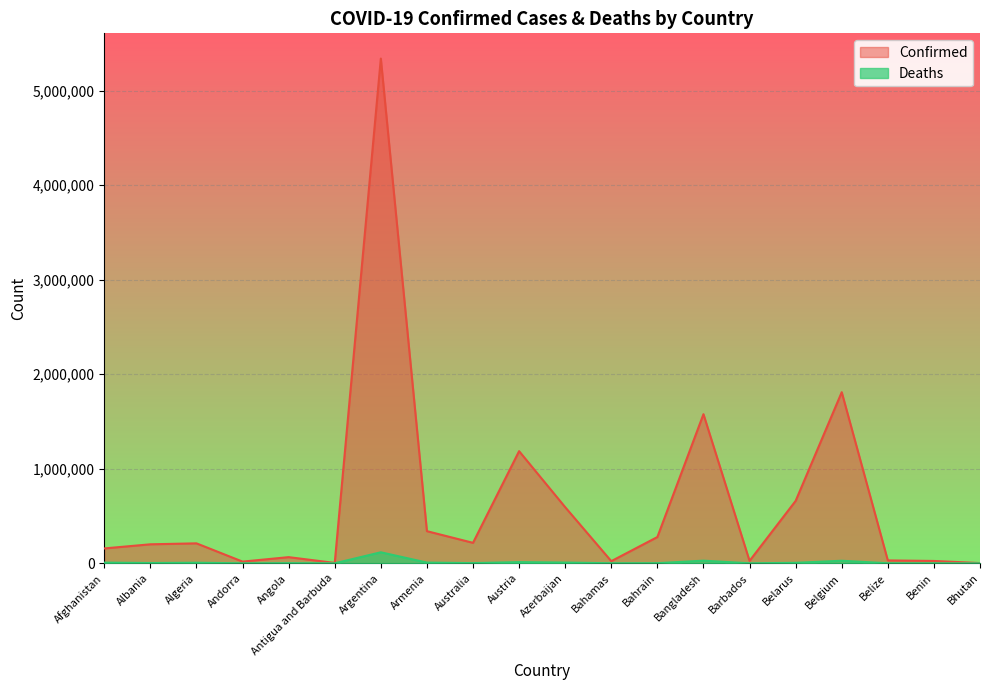

True or false: Deaths has a value of 675 at Australia.

False